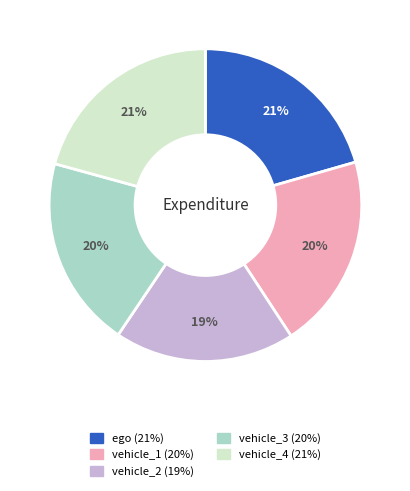

To the nearest percent, what is the difference between the largest and smallest slice percentages?

2%